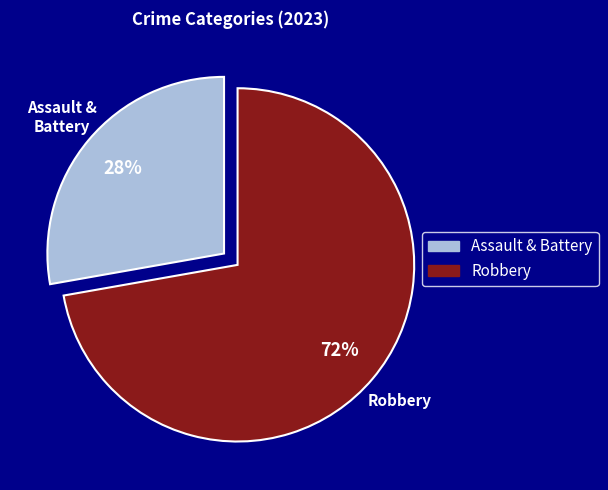

How many segments does this pie chart have?

2